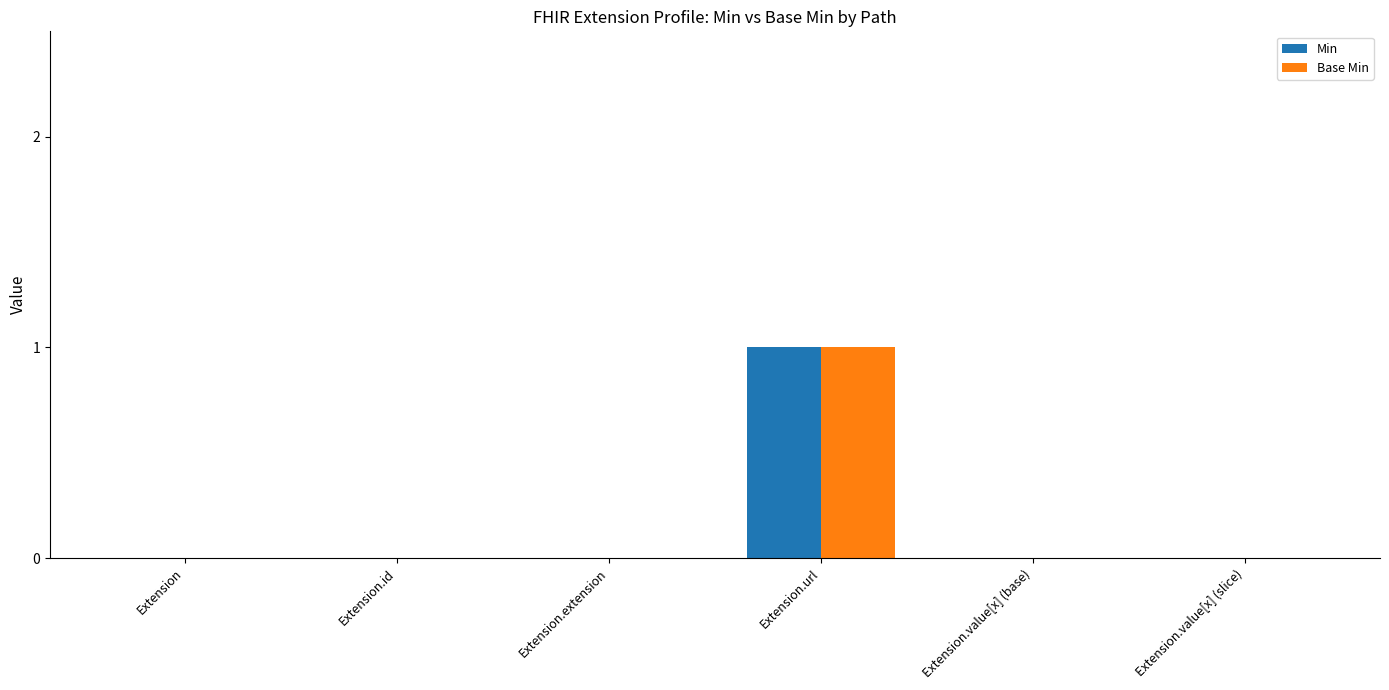

What are all the series names shown in the legend?

Min, Base Min